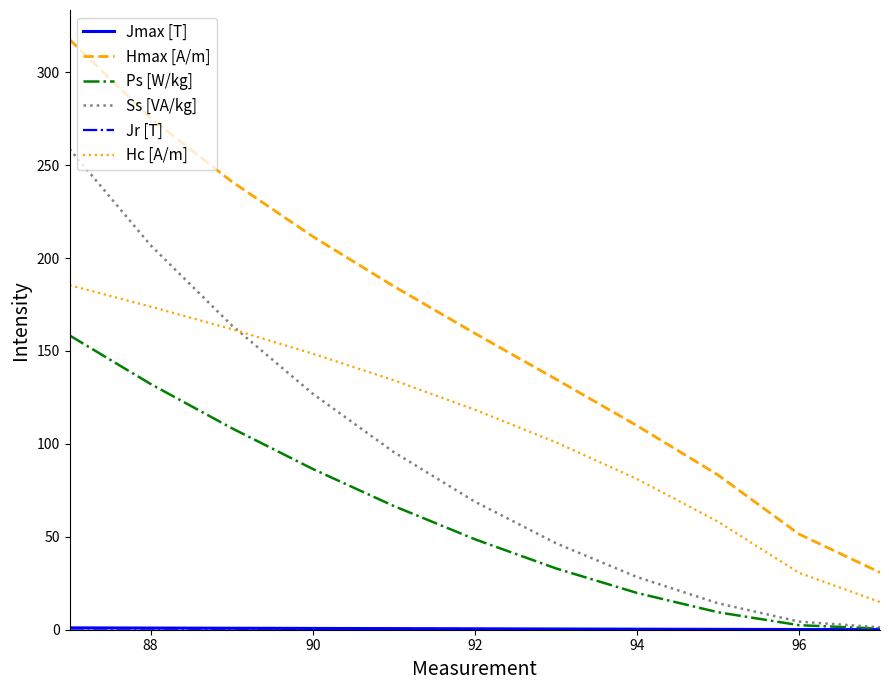

How many categories are shown in the chart?

11